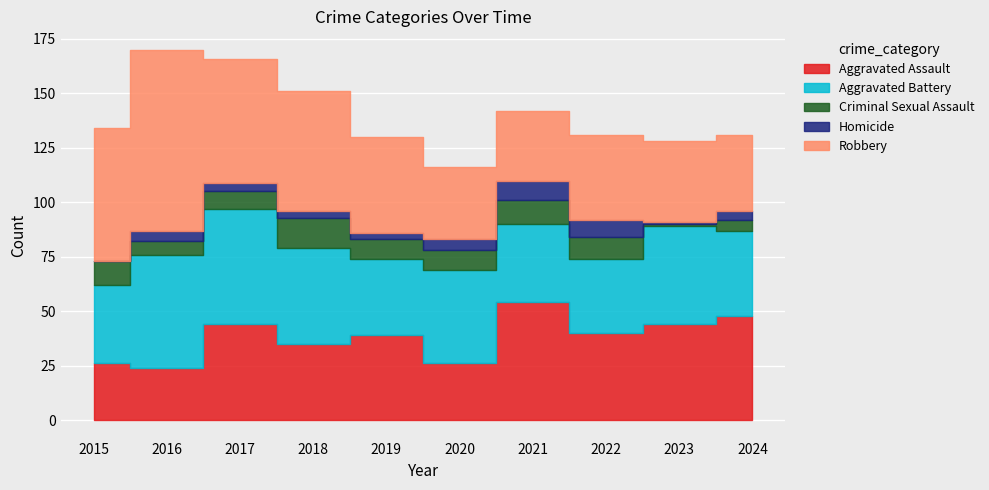

Which series changed the most between 2018 and 2023?

Robbery